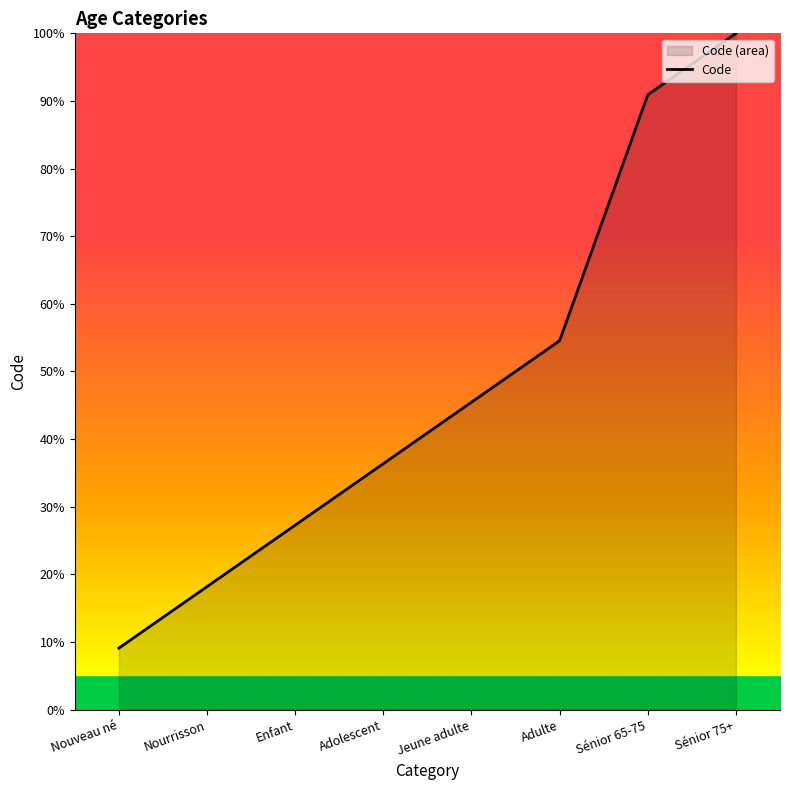

Reading left to right, list all the values displayed in this chart.

Nouveau né=9.1	Nourrisson=18.2	Enfant=27.3	Adolescent=36.4	Jeune adulte=45.5	Adulte=54.5	Sénior 65-75=90.9	Sénior 75+=100.0